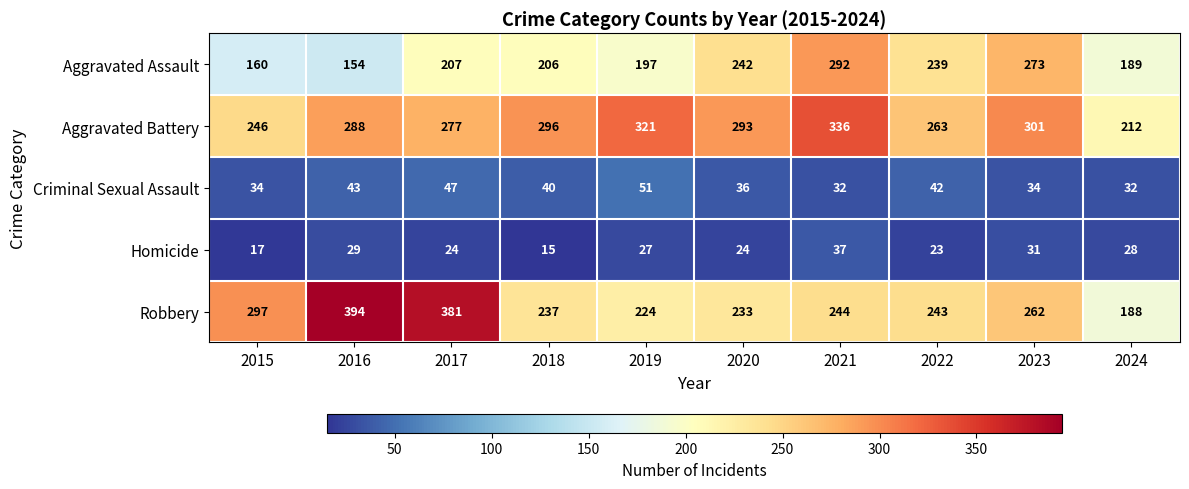

List the series in order of their peak value, highest first.

Robbery, Aggravated Battery, Aggravated Assault, Criminal Sexual Assault, Homicide